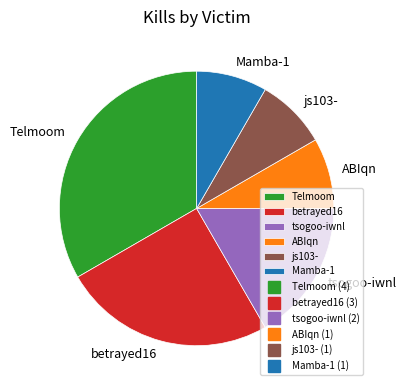

Is the sum of Mamba-1 and js103- greater than half?

No